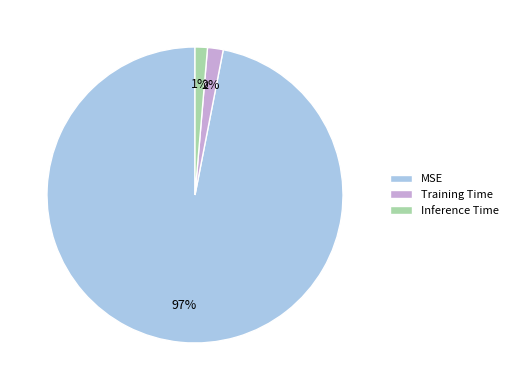

To the nearest percent, what is the difference between the MSE and Inference Time slice percentages?

96%